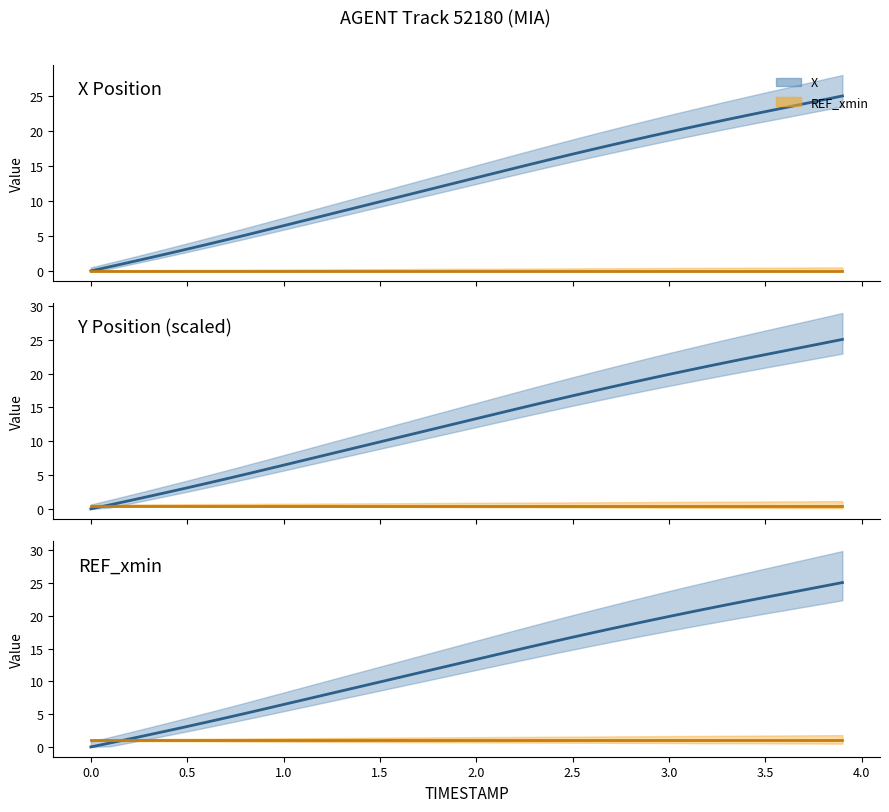

Rank the series by their maximum value, from lowest to highest.

REF_xmin, X